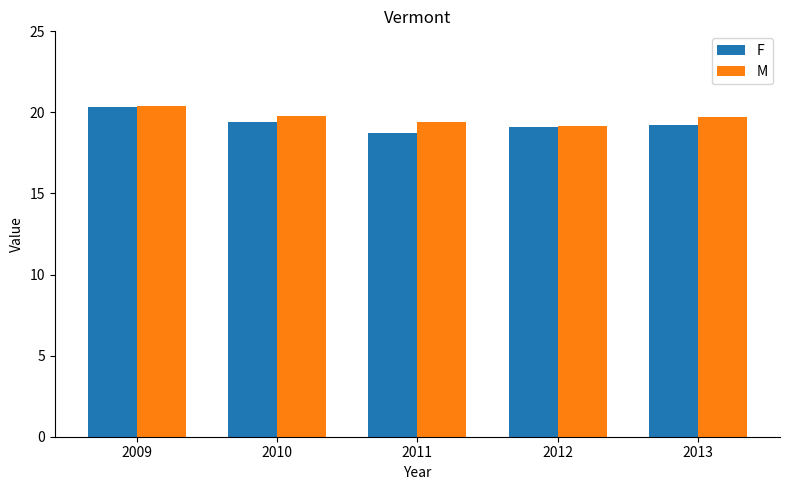

Read the F value at 2009.

20.3